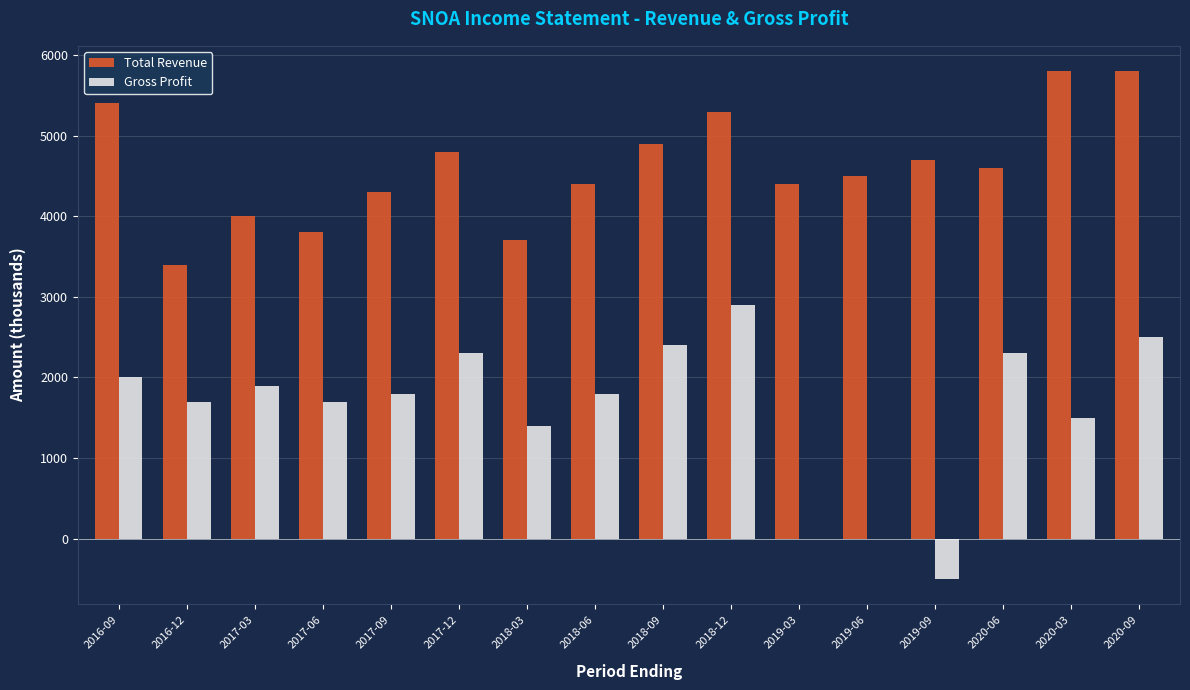

Between 2016-09 and 2017-06, which series saw the biggest shift?

Total Revenue